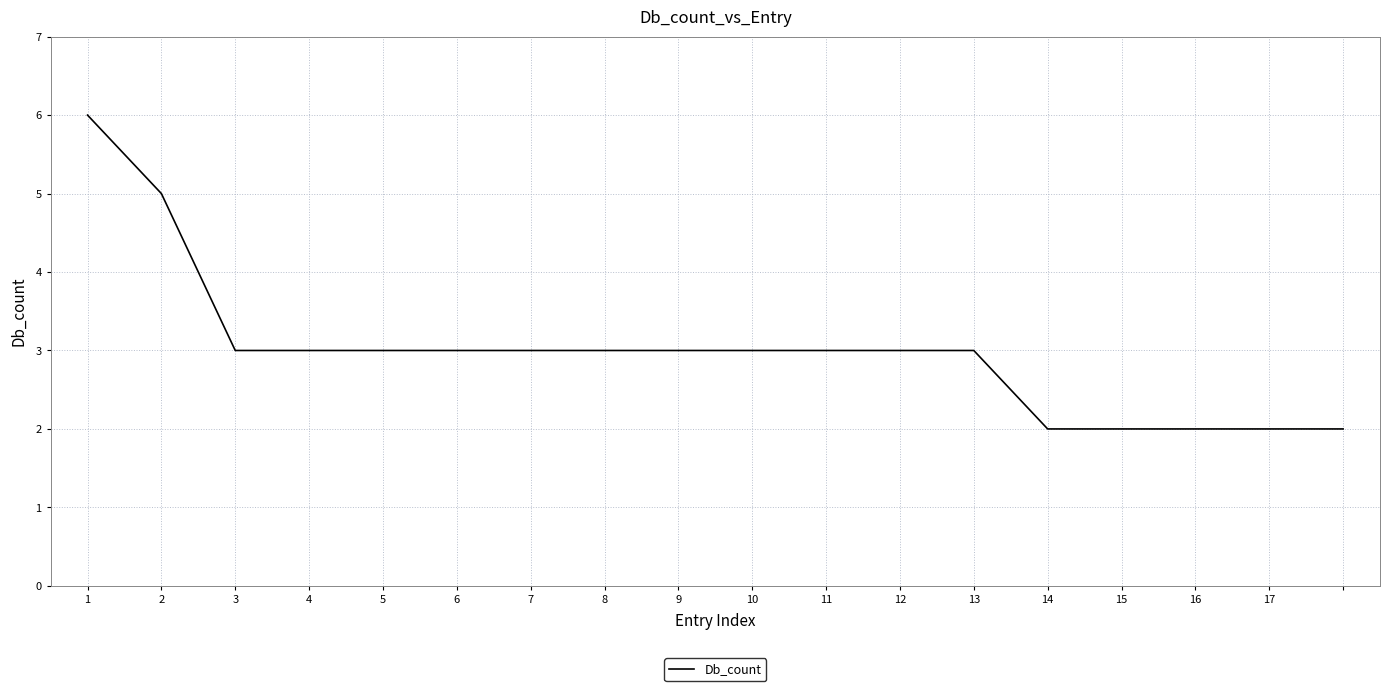

What is the maximum value shown in the chart?

6